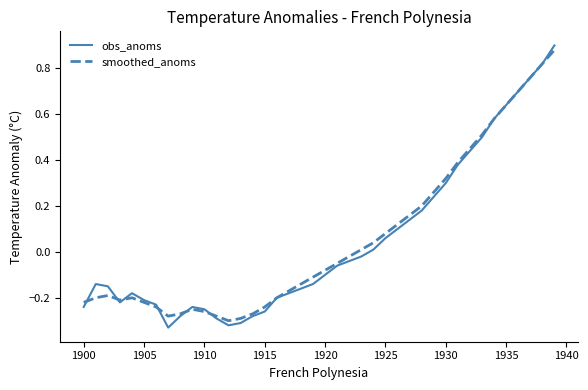

What is the difference between the second highest and minimum values in the smoothed_anoms series?

1.1